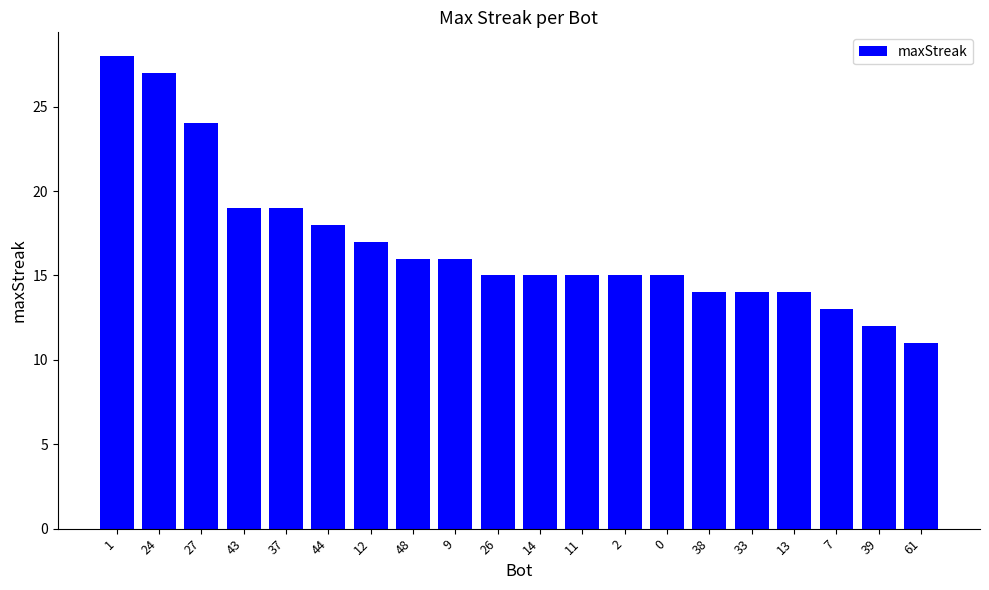

What is the ratio of the value at 2 to the value at 12?

0.9